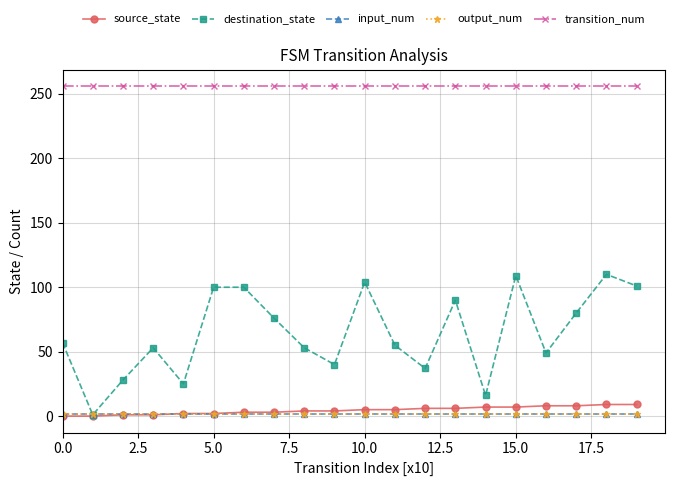

Does the chart have visible grid lines?

Yes